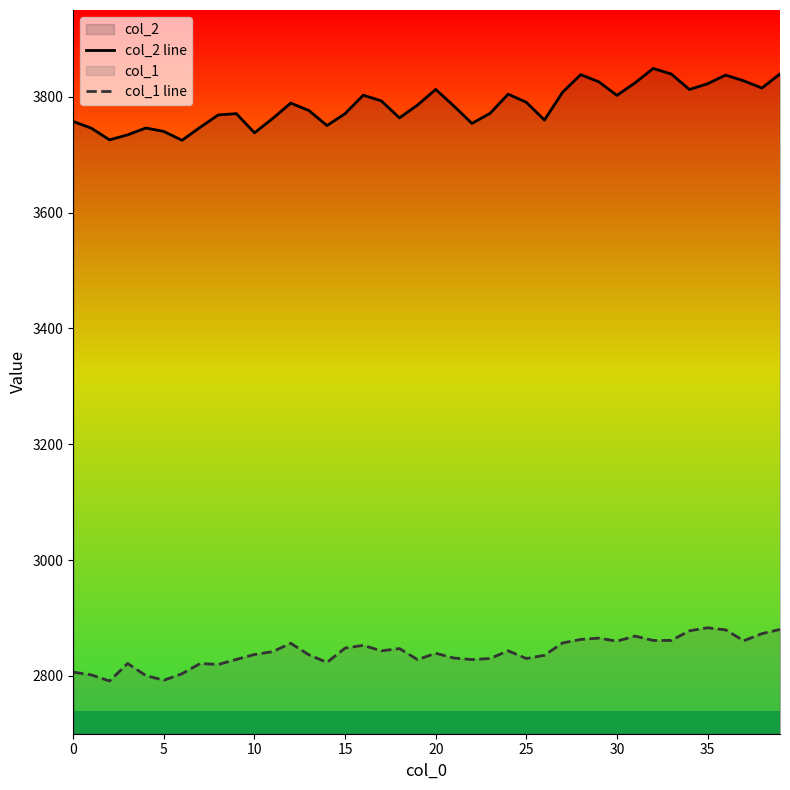

True or false: col_2 line and col_1 line cross at least once.

False